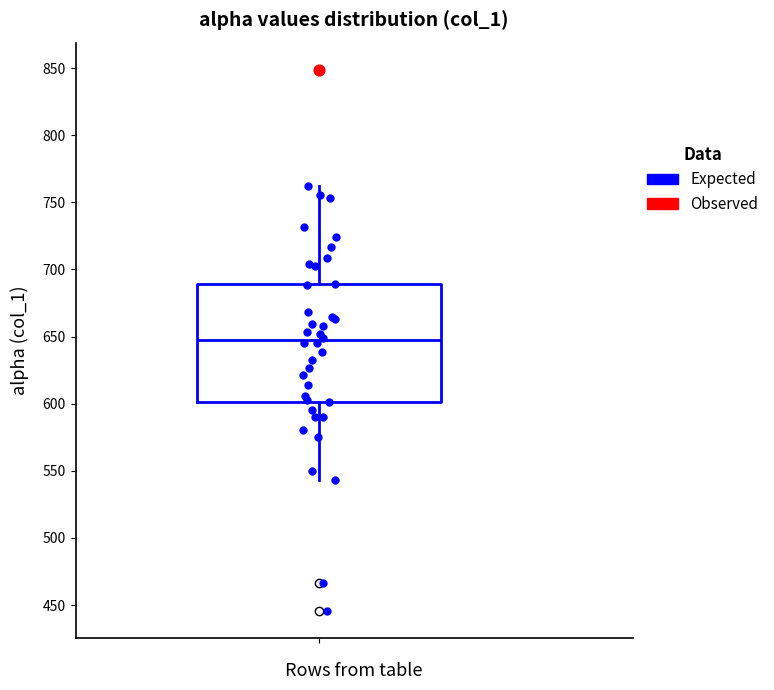

Read this box plot against the y-axis: the position of the median line, the range covered by the box, and the ends of both whiskers. The values are not printed on the chart, so give them approximately, as read against the axis.

median 645, box 600 to 690, whiskers 545 to 760